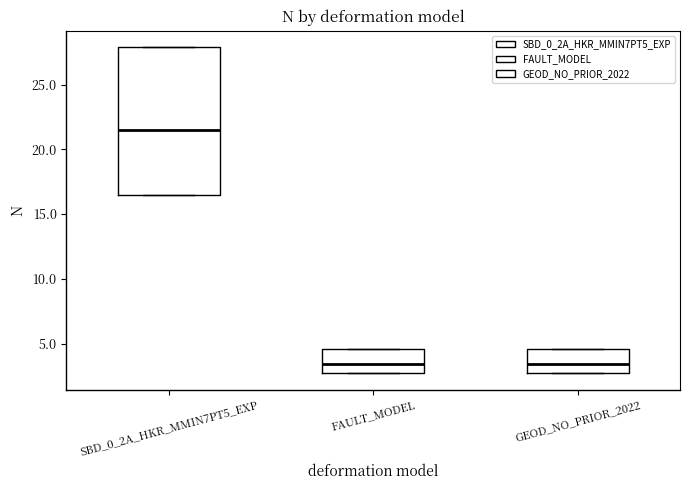

Where is the lower edge of the box for FAULT_MODEL on the y-axis? The values are not printed on the chart, so give them approximately, as read against the axis.

2.5